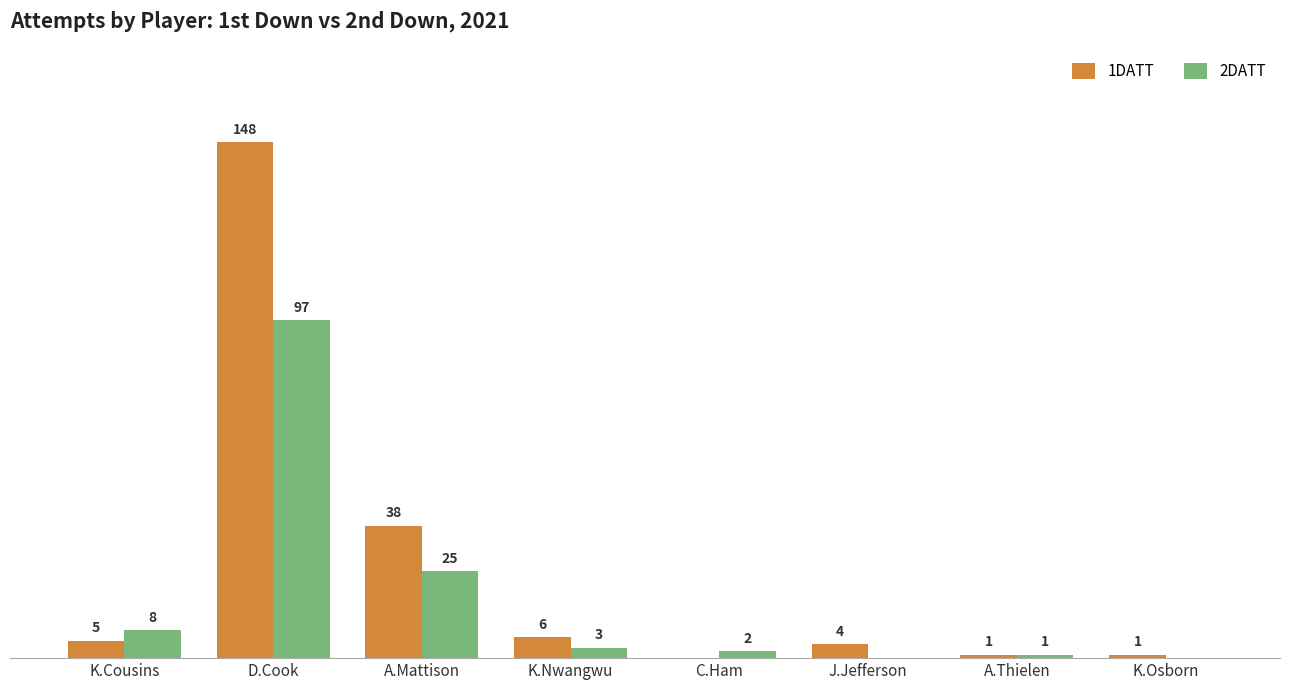

At which label is 1DATT closest to 74?

A.Mattison